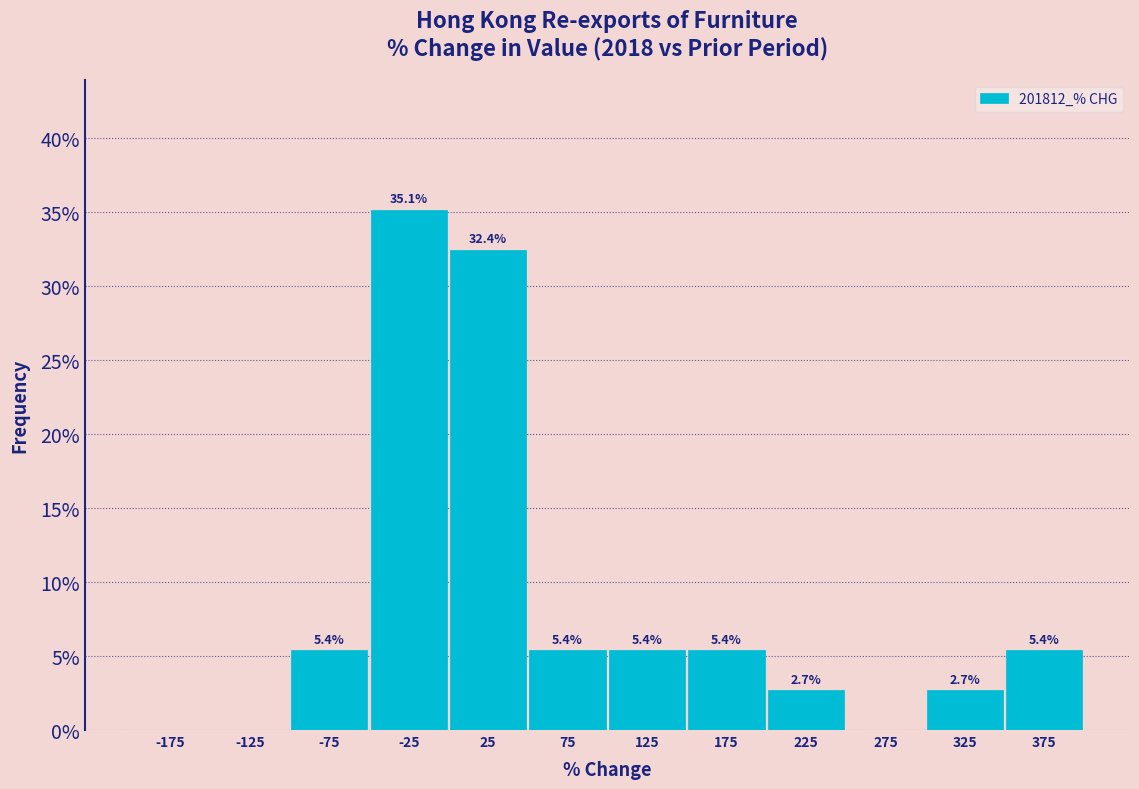

Over which range of the x-axis is the bar tallest?

-50 to 0